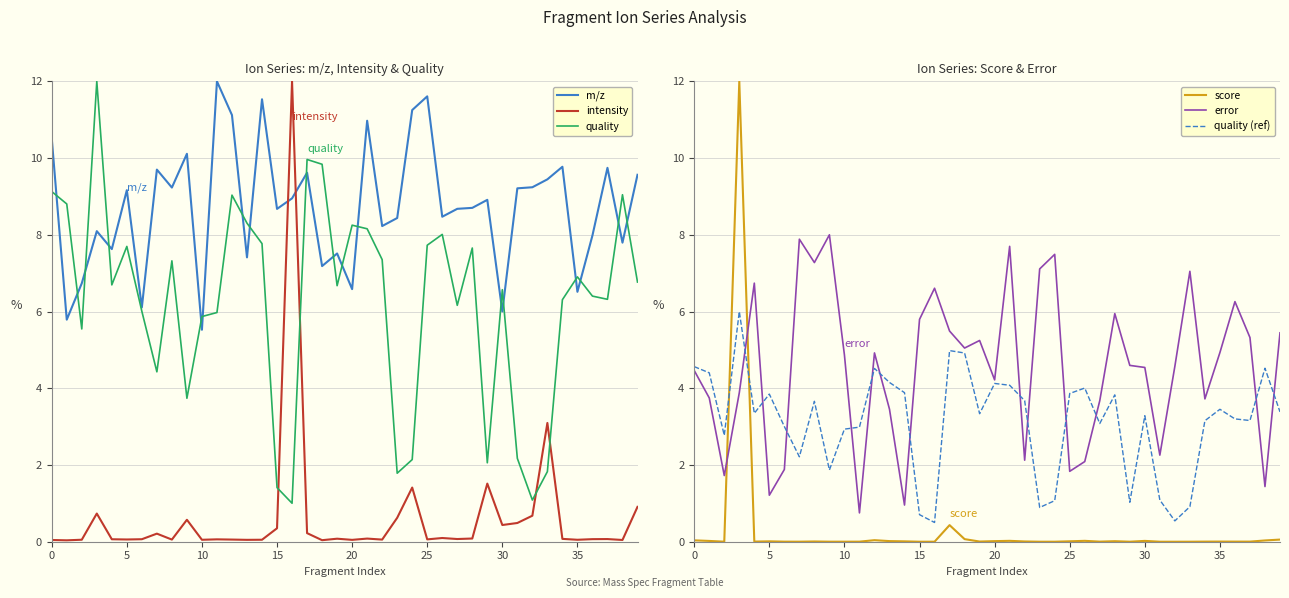

List the series in order of their peak value, highest first.

m/z, intensity, quality, score, error, quality (ref)